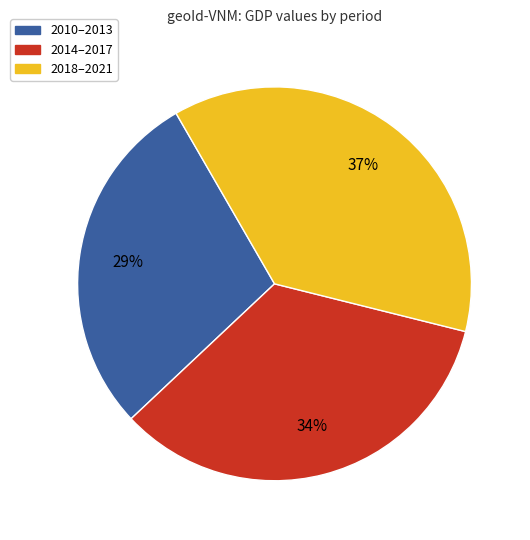

Is there any slice that represents more than half of the pie?

No